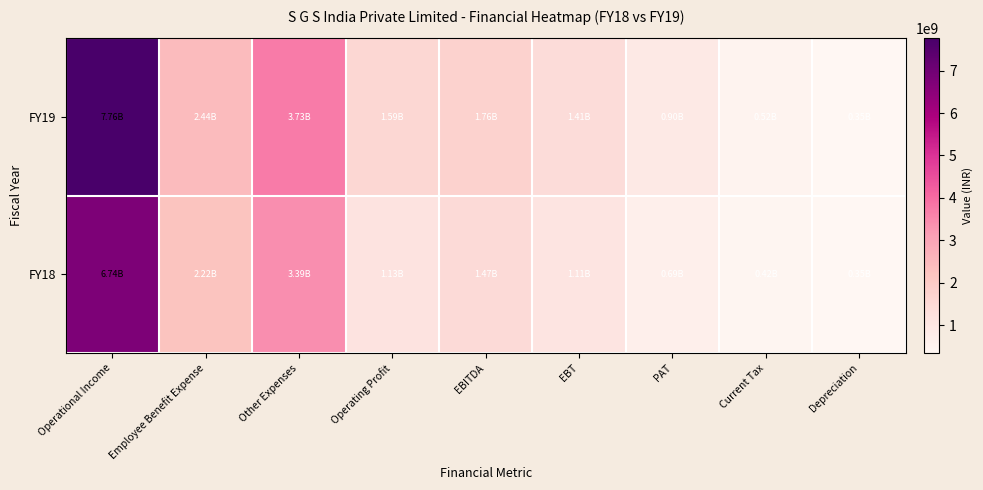

What is the minimum value shown in the chart?

345570000